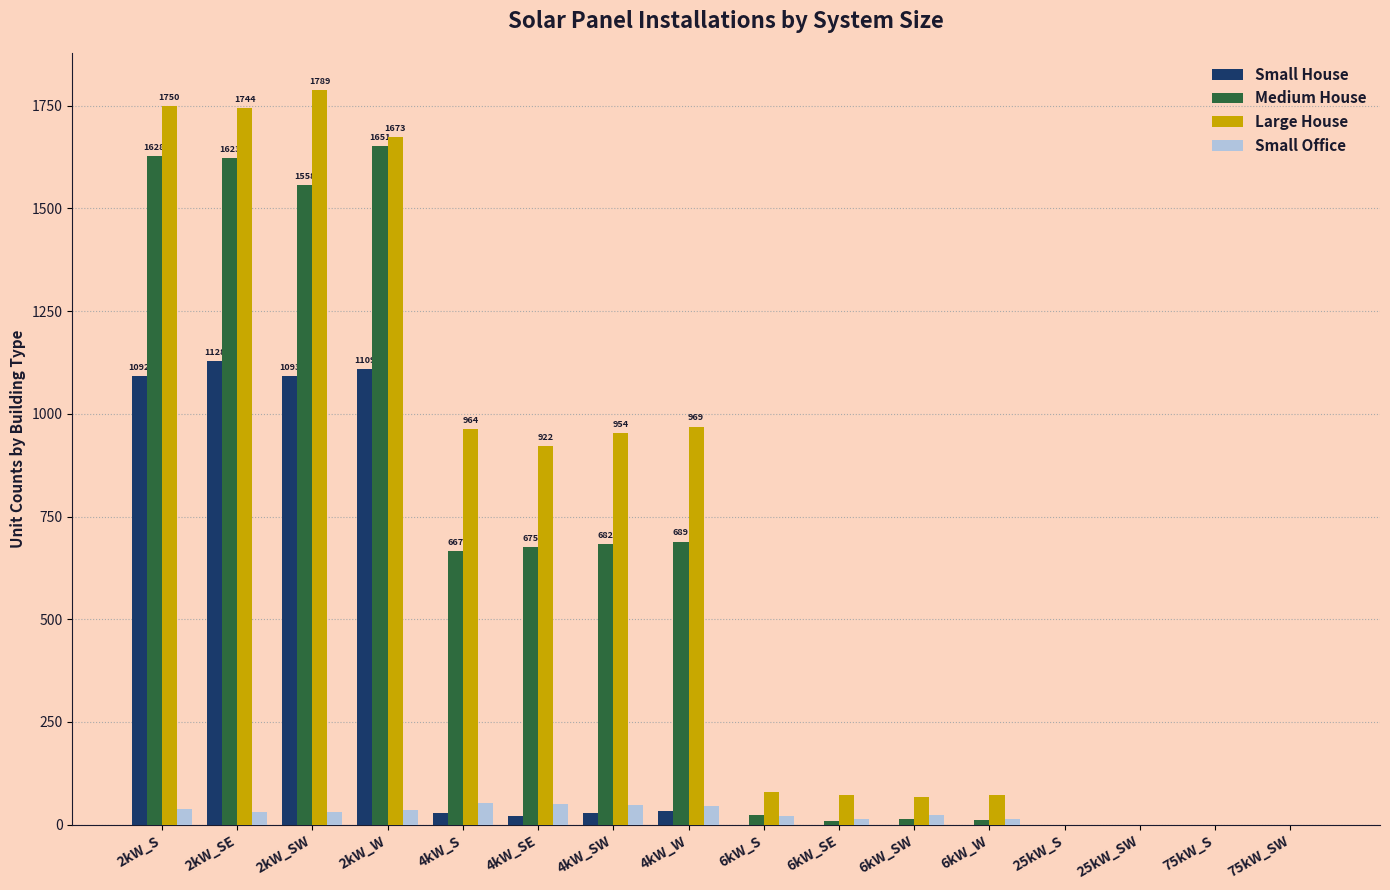

What is the greatest value displayed?

1789